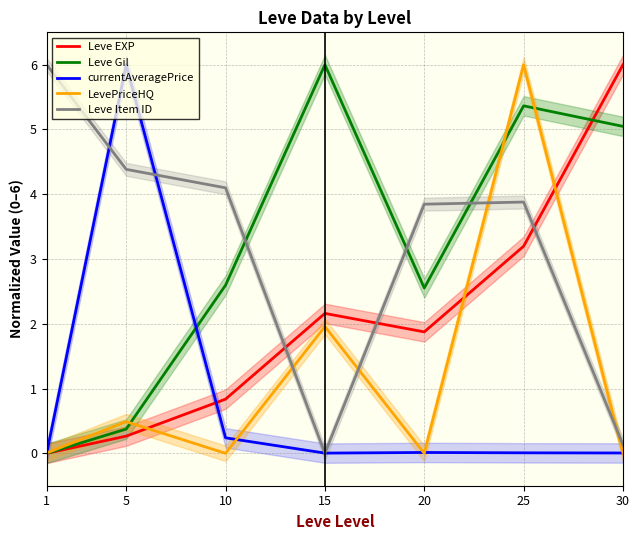

Between 15 and 30, which is larger?

30